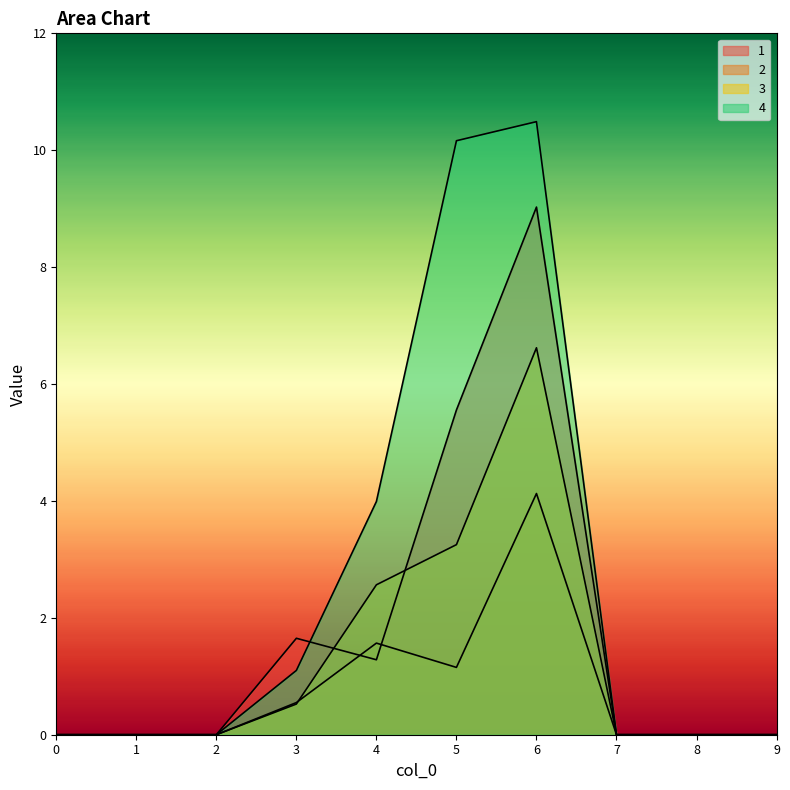

How many values in the 1 series exceed 0?

4